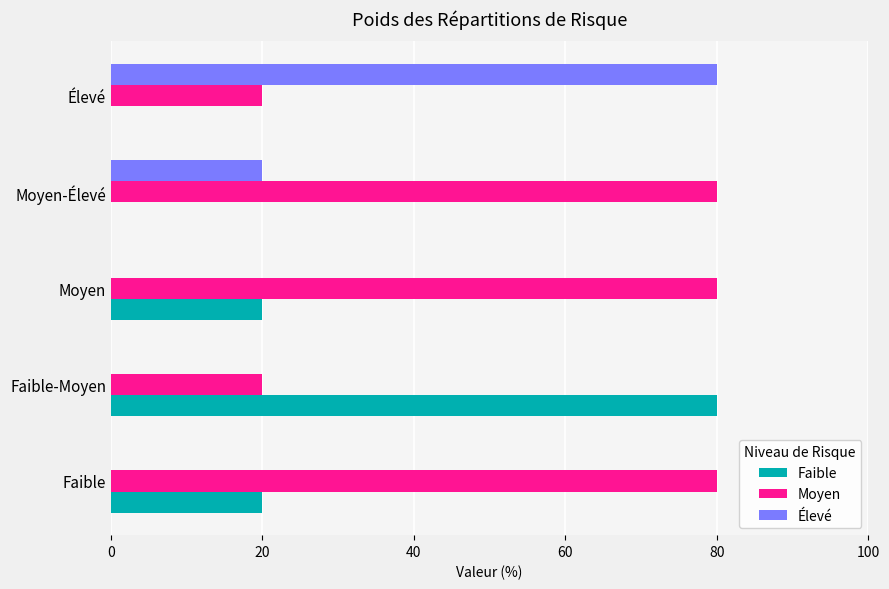

Is it true that Moyen equals 104 at Moyen-Élevé?

False